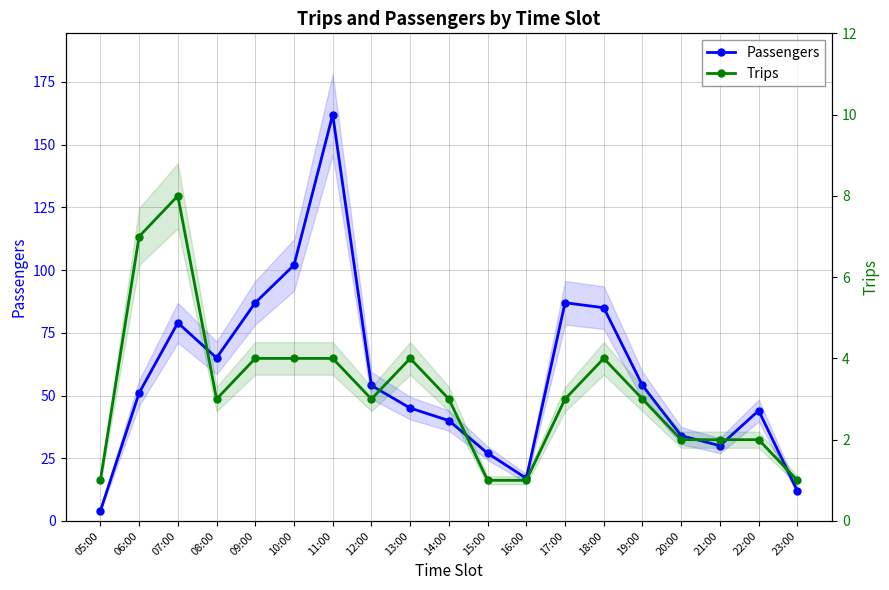

In Passengers, how many points are higher than both neighbors (excluding endpoints)?

4